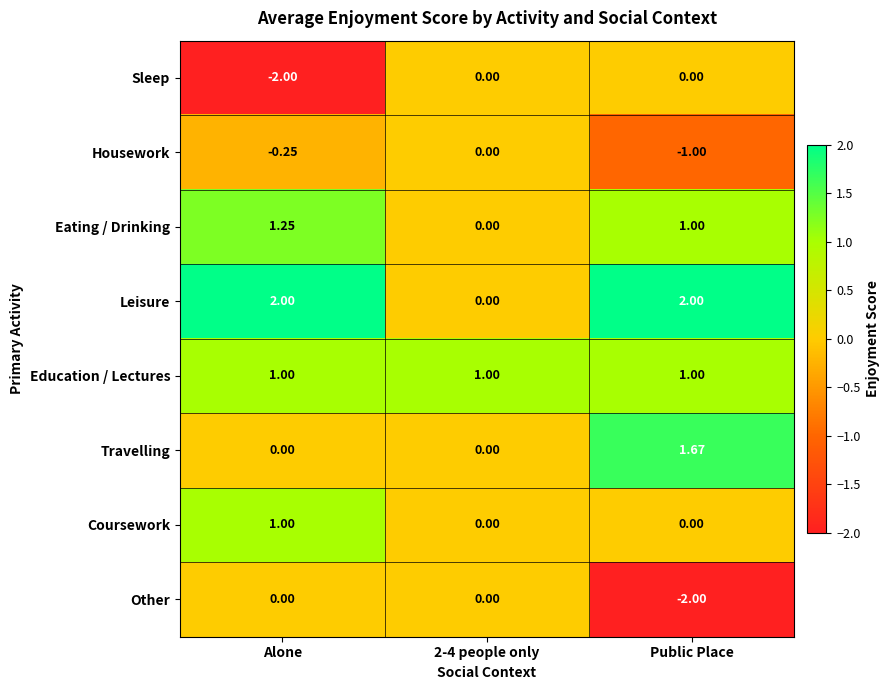

Which series has the largest total across all categories?

Leisure